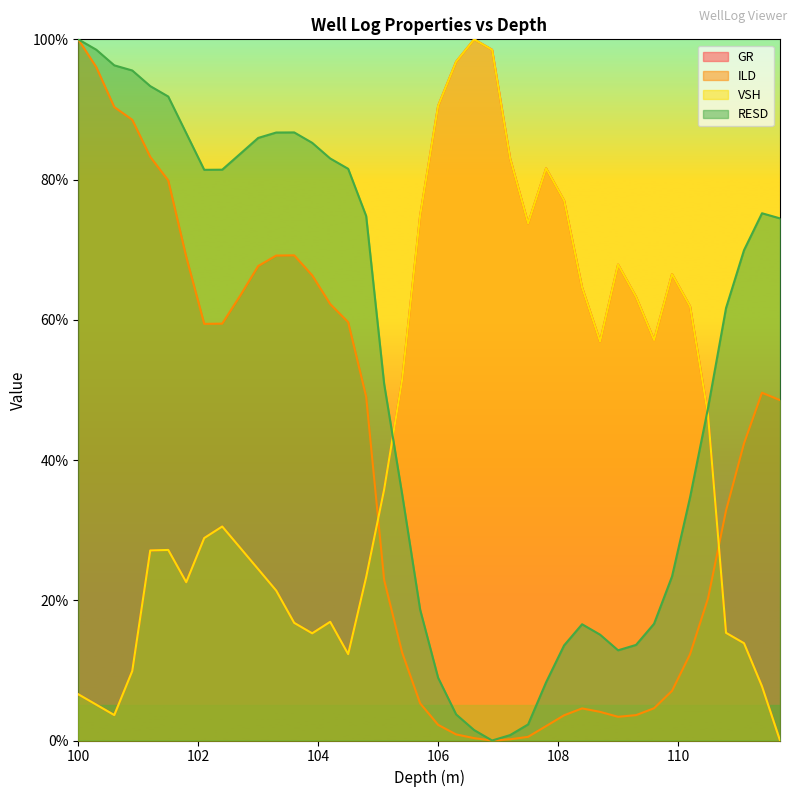

Which category has the lowest value across all series?

111.7